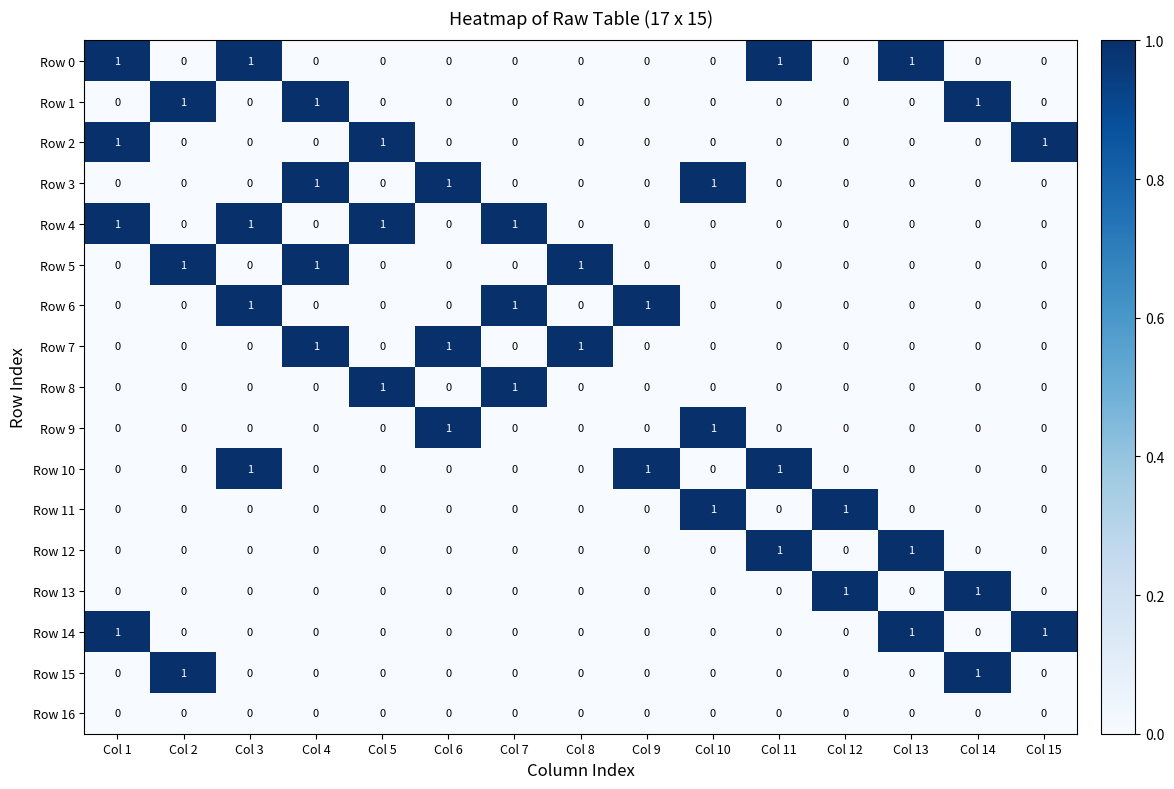

Count the Row 11 values in the range 0 to 1.

15